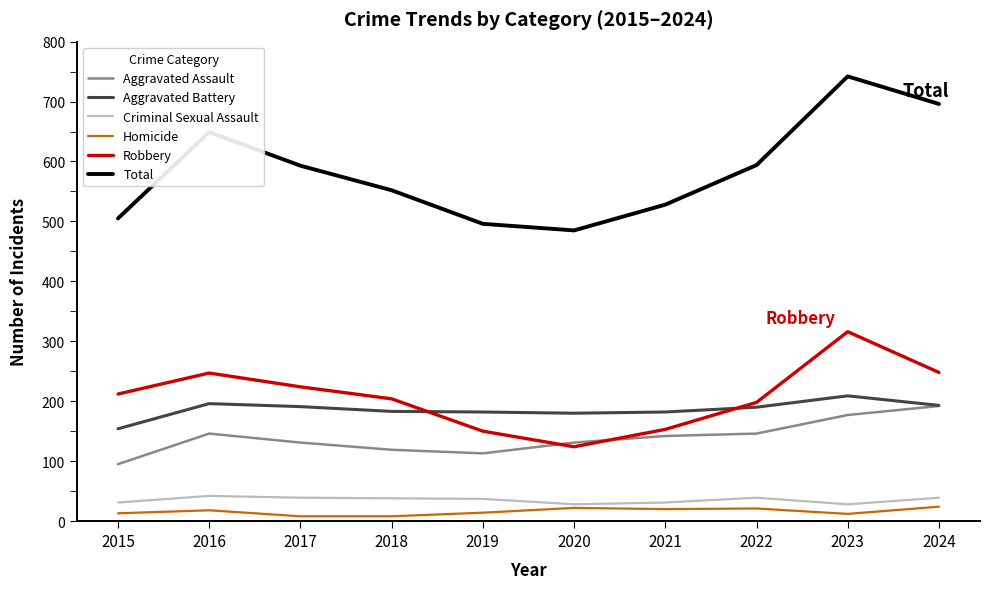

What is the sum of the Criminal Sexual Assault values at 2015 and 2022?

70